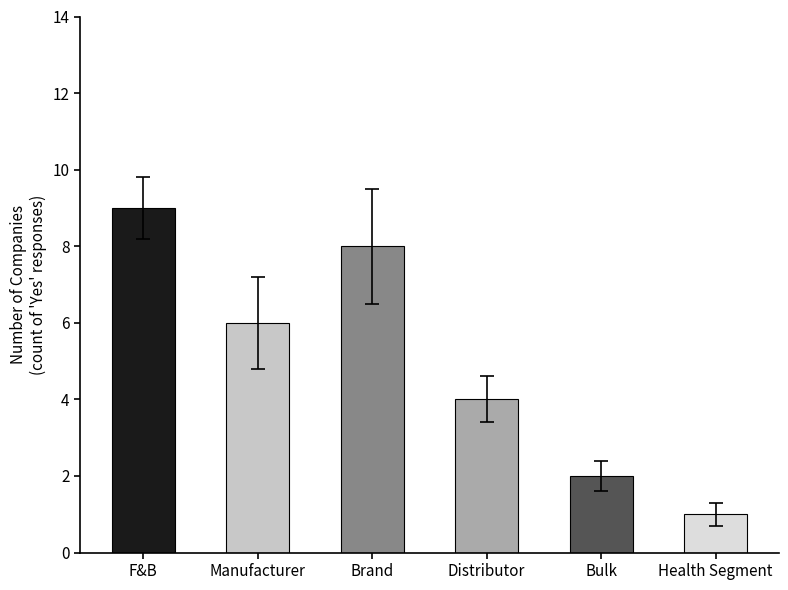

How many categories are shown in the chart?

6